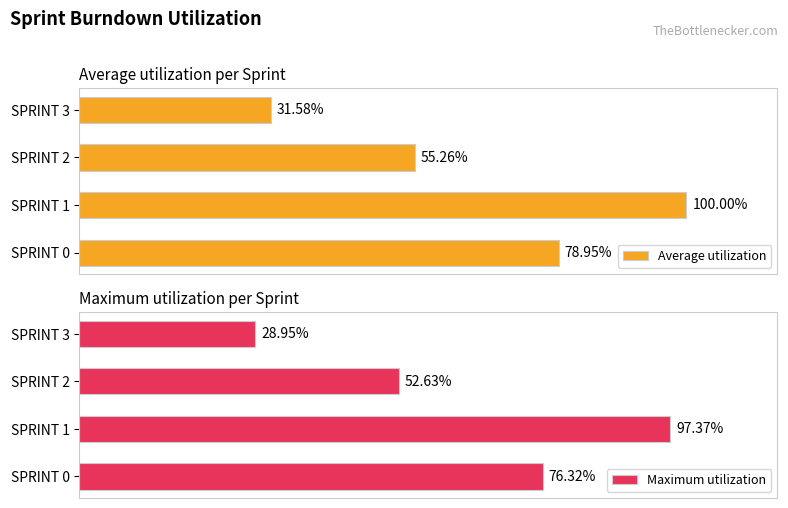

What is the lowest value of the Maximum utilization series?

0.3